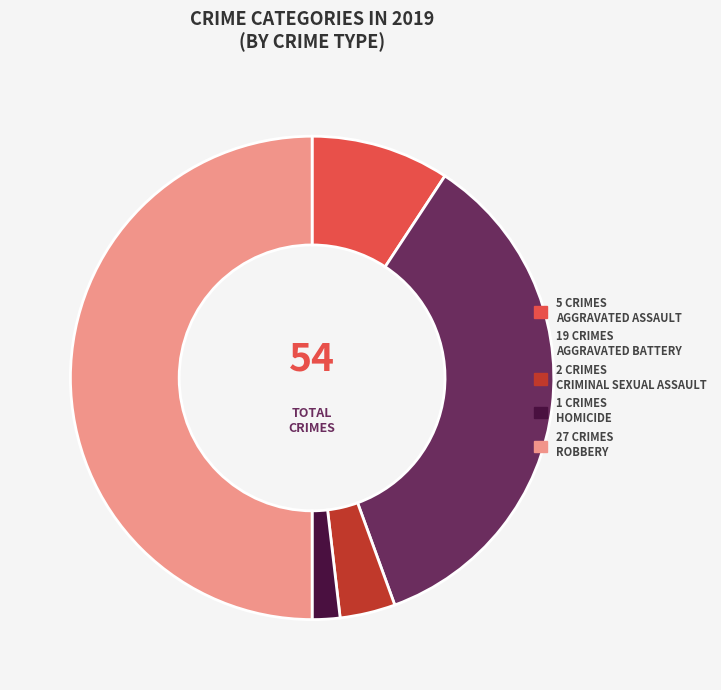

How many segments does this pie chart have?

5